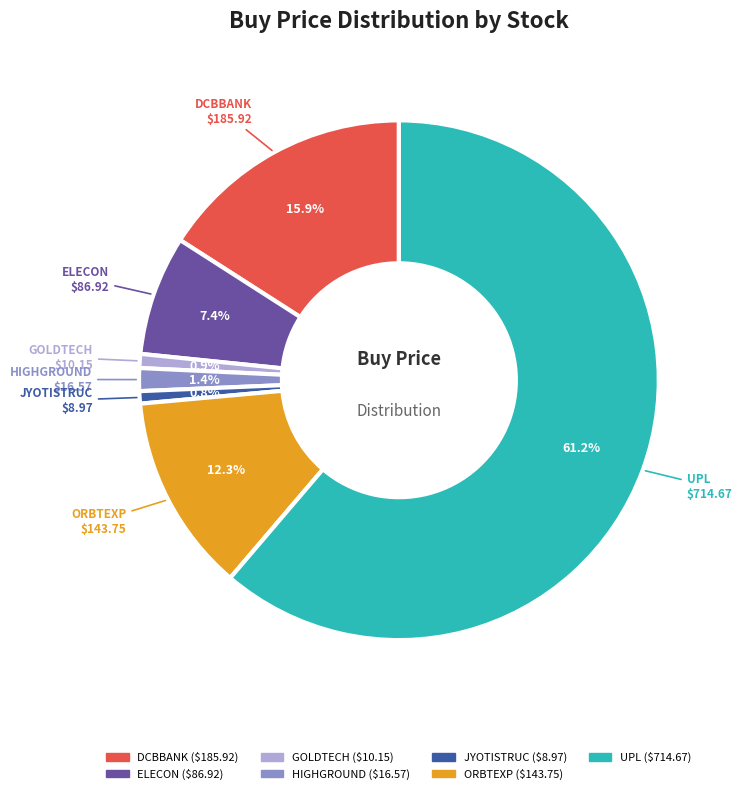

Do HIGHGROUND and ORBTEXP together represent more than half of the pie?

No